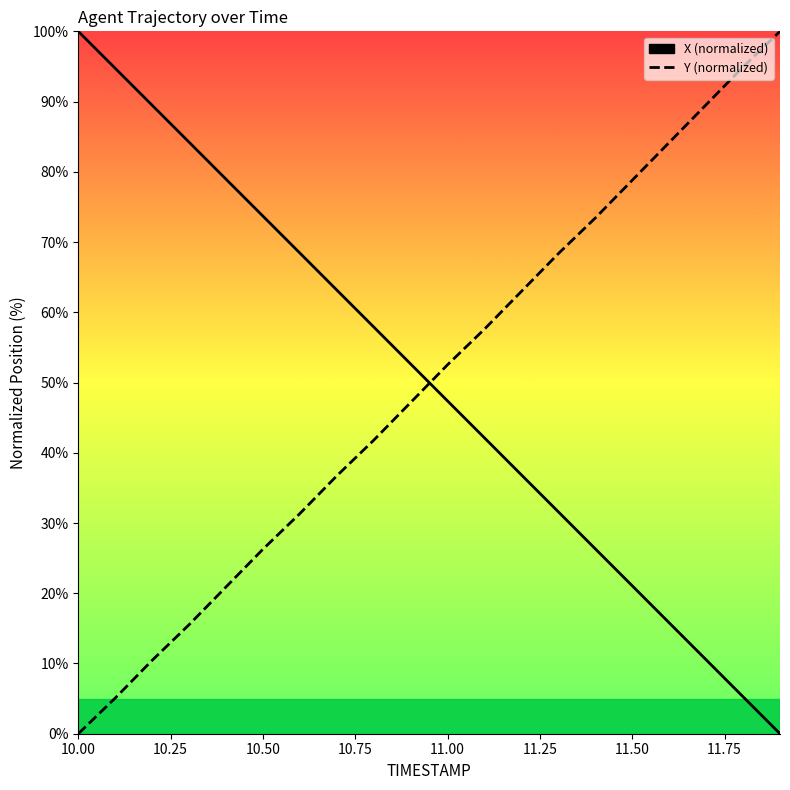

How many times do X (normalized) and Y (normalized) cross each other?

1